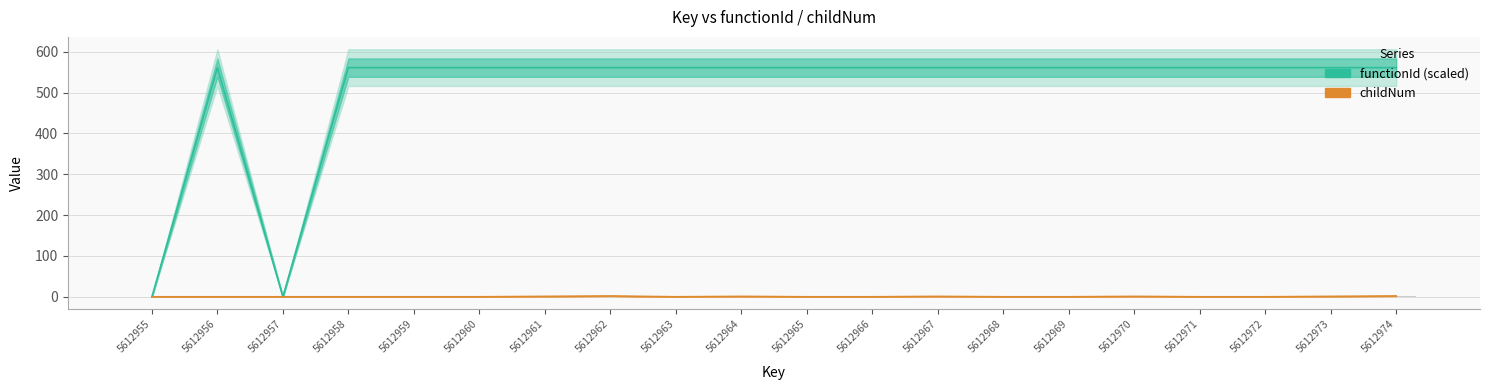

What is the value of the childNum bar at the 19th from the left?

1.0